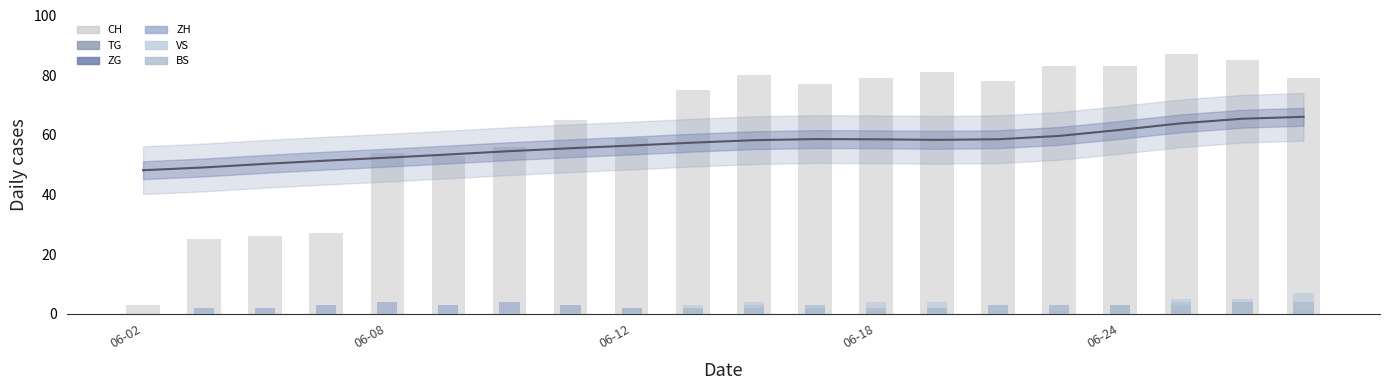

The VS series shows 1 at 7. True or false?

False